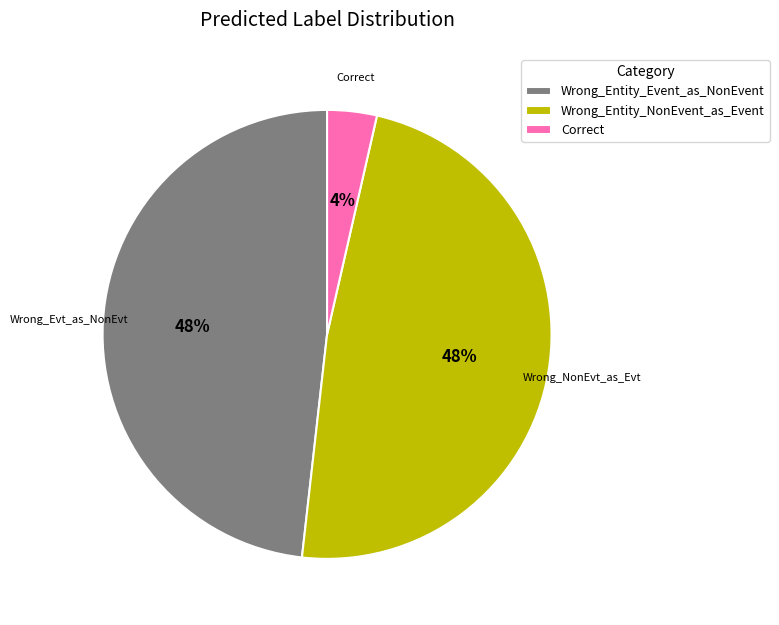

The Wrong_Entity_Event_as_NonEvent slice represents 42% of the pie. True or false?

False